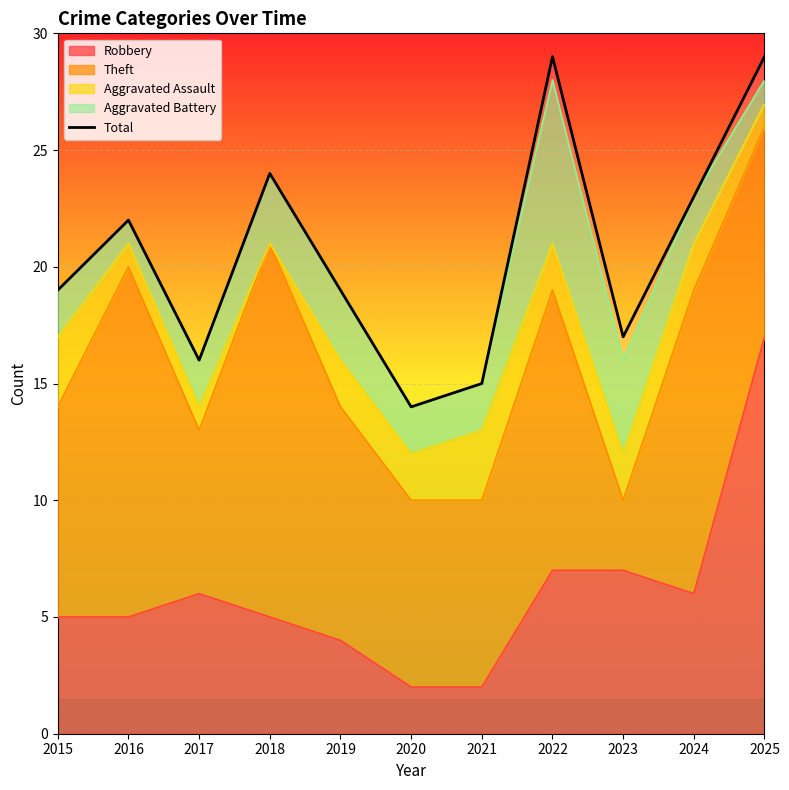

Reading left to right, transcribe all the data shown in this chart.

2015=19	2016=22	2017=16	2018=24	2019=19	2020=14	2021=15	2022=29	2023=17	2024=23	2025=29